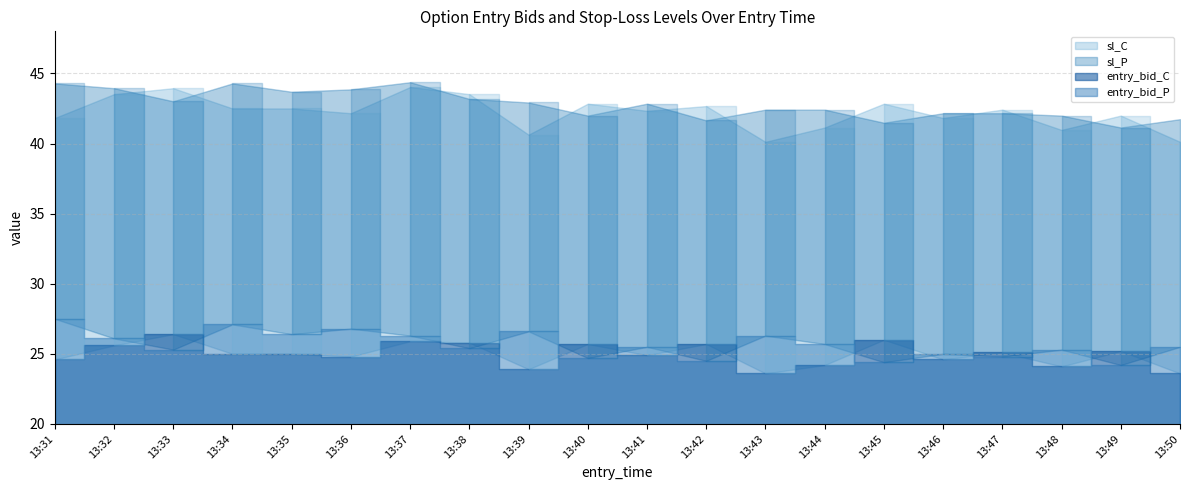

What is the average value of the sl_C series?

42.2